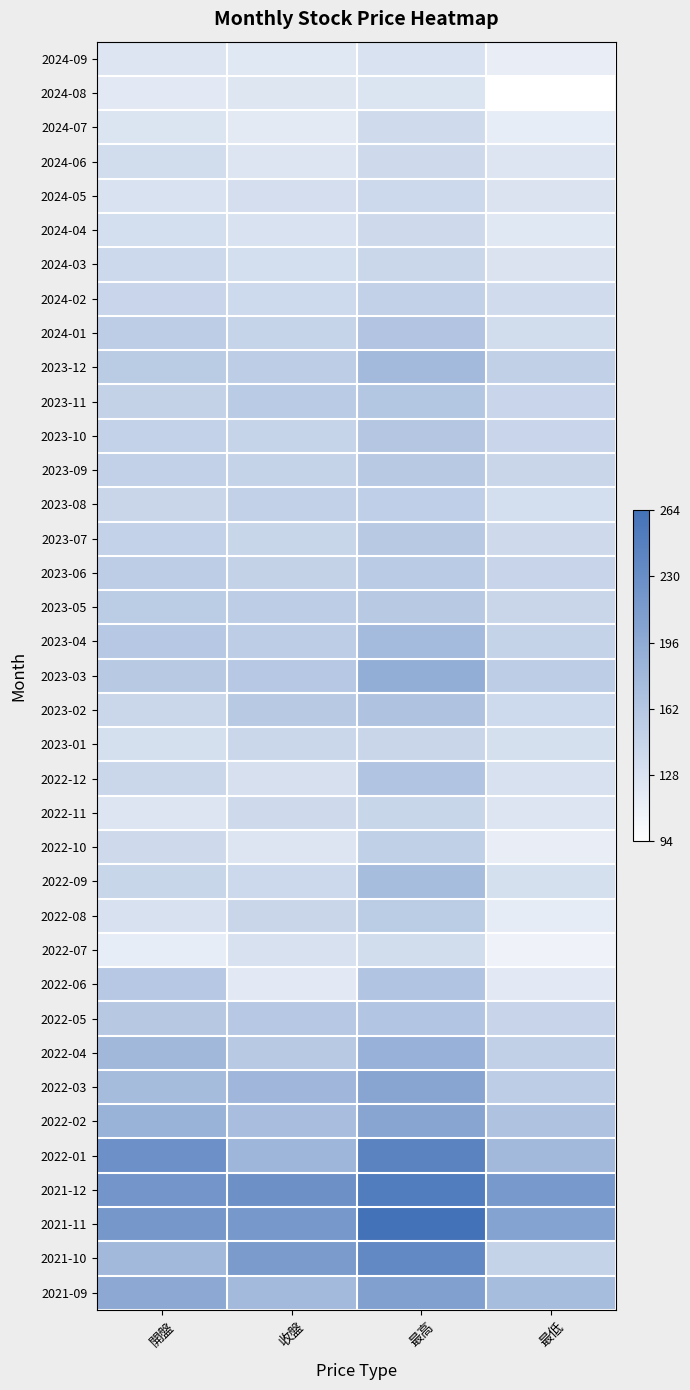

Reading right to left, list all the values displayed in this chart.

2024-09: 最低=114.0	最高=128.0	收盤=121.5	開盤=125.5
2024-08: 最低=93.6	最高=126.0	收盤=123.0	開盤=119.5
2024-07: 最低=115.0	最高=137.5	收盤=118.5	開盤=126.0
2024-06: 最低=124.5	最高=138.0	收盤=125.0	開盤=135.0
2024-05: 最低=126.5	最高=140.0	收盤=132.5	開盤=128.0
2024-04: 最低=121.5	最高=138.0	收盤=128.0	開盤=133.0
2024-03: 最低=126.5	最高=141.0	收盤=133.0	開盤=140.0
2024-02: 最低=136.0	最高=148.5	收盤=138.5	開盤=144.0
2024-01: 最低=135.5	最高=163.5	收盤=145.0	開盤=153.5
2023-12: 最低=150.0	最高=176.0	收盤=153.0	開盤=156.5
2023-11: 最低=144.0	最高=161.0	收盤=156.0	開盤=147.0
2023-10: 最低=144.0	最高=162.0	收盤=145.5	開盤=148.0
2023-09: 最低=142.5	最高=157.5	收盤=146.0	開盤=148.5
2023-08: 最低=133.5	最高=151.0	收盤=148.5	開盤=142.5
2023-07: 最低=138.0	最高=157.5	收盤=143.0	開盤=148.0
2023-06: 最低=144.5	最高=156.0	收盤=147.5	開盤=153.0
2023-05: 最低=142.5	最高=158.0	收盤=153.5	開盤=155.5
2023-04: 最低=146.5	最高=175.0	收盤=153.5	開盤=159.5
2023-03: 最低=153.0	最高=191.0	收盤=159.5	開盤=158.5
2023-02: 最低=139.5	最高=165.5	收盤=158.5	開盤=142.0
2023-01: 最低=131.0	最高=142.5	收盤=141.0	開盤=131.5
2022-12: 最低=130.0	最高=164.5	收盤=130.5	開盤=141.0
2022-11: 最低=124.5	最高=143.0	收盤=138.0	開盤=125.0
2022-10: 最低=113.0	最高=150.5	收盤=125.5	開盤=138.0
2022-09: 最低=131.0	最高=173.0	收盤=140.0	開盤=143.5
2022-08: 最低=116.0	最高=155.0	收盤=142.5	開盤=129.5
2022-07: 最低=108.0	最高=135.5	收盤=129.0	開盤=115.5
2022-06: 最低=119.5	最高=164.5	收盤=119.5	開盤=160.0
2022-05: 最低=144.5	最高=163.0	收盤=159.5	開盤=159.0
2022-04: 最低=150.0	最高=187.0	收盤=158.0	開盤=179.0
2022-03: 最低=153.0	最高=201.0	收盤=180.0	開盤=174.0
2022-02: 最低=166.5	最高=201.5	收盤=172.0	開盤=185.5
2022-01: 最低=178.0	最高=242.5	收盤=181.5	開盤=227.0
2021-12: 最低=215.5	最高=251.0	收盤=225.5	開盤=220.5
2021-11: 最低=204.5	最高=264.0	收盤=218.0	開盤=219.0
2021-10: 最低=146.0	最高=235.5	收盤=213.5	開盤=177.5
2021-09: 最低=173.0	最高=207.5	收盤=176.5	開盤=198.0